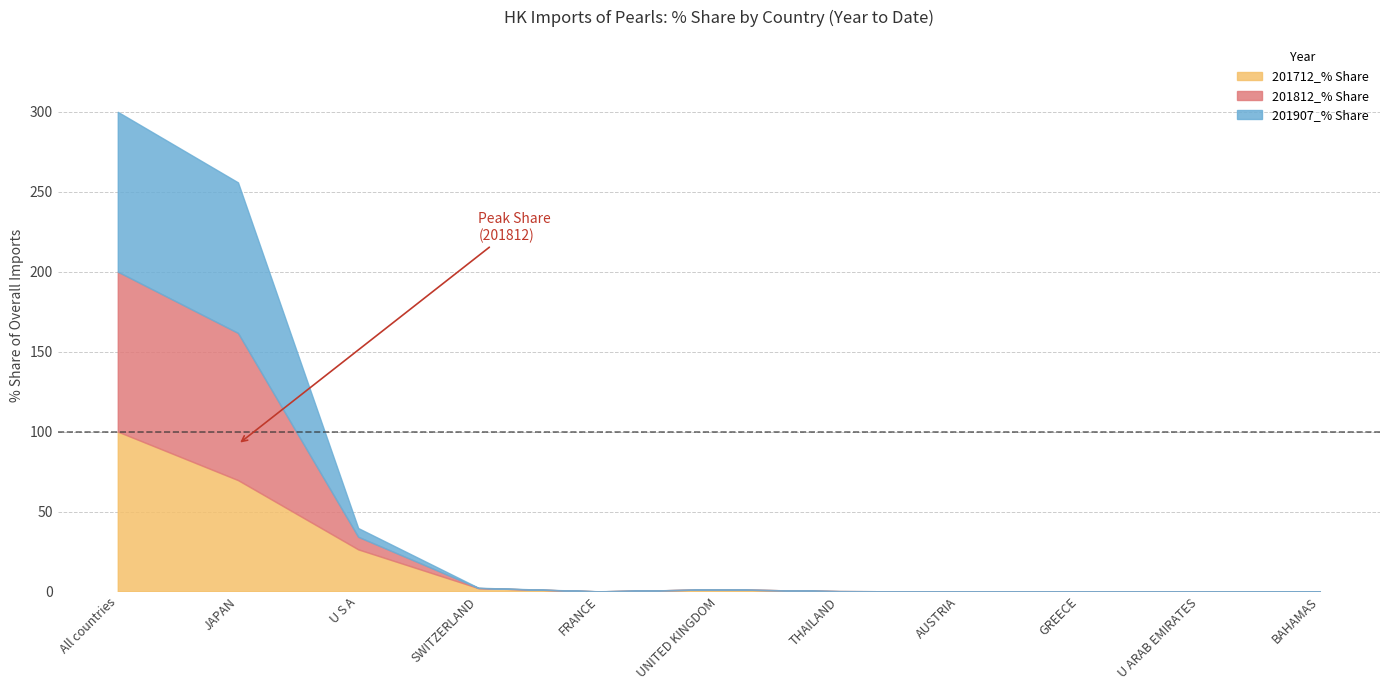

Reading left to right, transcribe all the data shown in this chart.

201712_% Share: All countries=100.0	JAPAN=69.6	U S A=26.3	SWITZERLAND=2.1	FRANCE=0.1	UNITED KINGDOM=1.3	THAILAND=0.2	AUSTRIA=0.0	GREECE=0.0	U ARAB EMIRATES=0.0	BAHAMAS=0.0
201812_% Share: All countries=100.0	JAPAN=92.1	U S A=7.8	SWITZERLAND=0.1	FRANCE=0.0	UNITED KINGDOM=0.0	THAILAND=0.0	AUSTRIA=0.0	GREECE=0.0	U ARAB EMIRATES=0.0	BAHAMAS=0.0
201907_% Share: All countries=100.0	JAPAN=94.2	U S A=5.5	SWITZERLAND=0.2	FRANCE=0.0	UNITED KINGDOM=0.0	THAILAND=0.0	AUSTRIA=0.0	GREECE=0.0	U ARAB EMIRATES=0.0	BAHAMAS=0.1